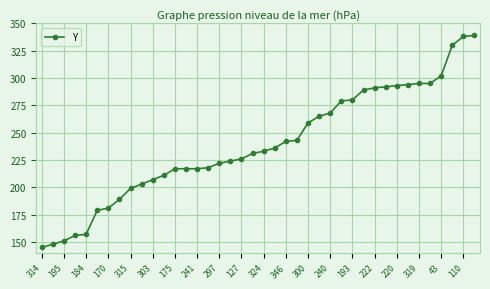

What is the value of the 4th point from the left?

156